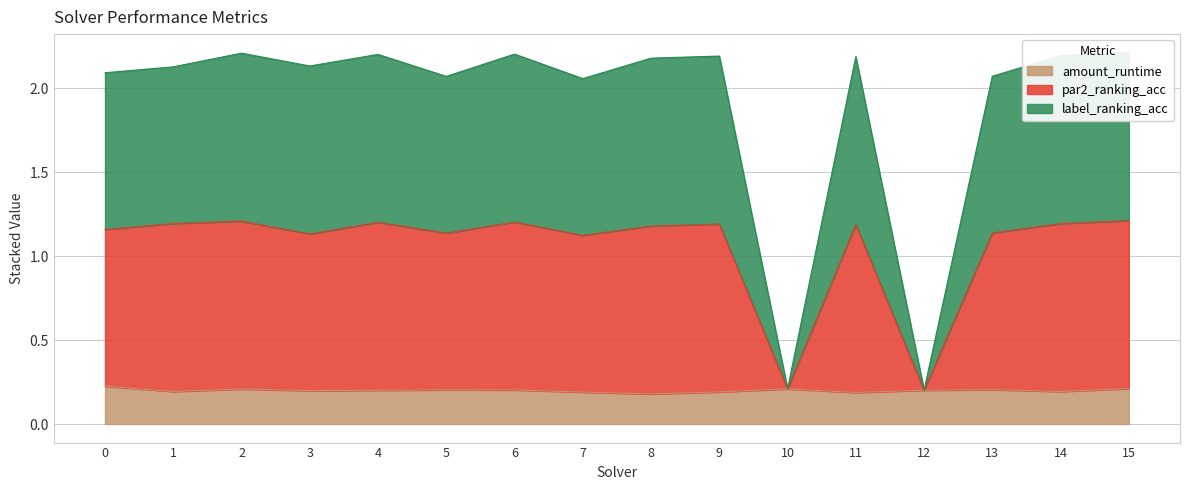

True or false: amount_runtime has more than 2 points higher than both neighbors.

True